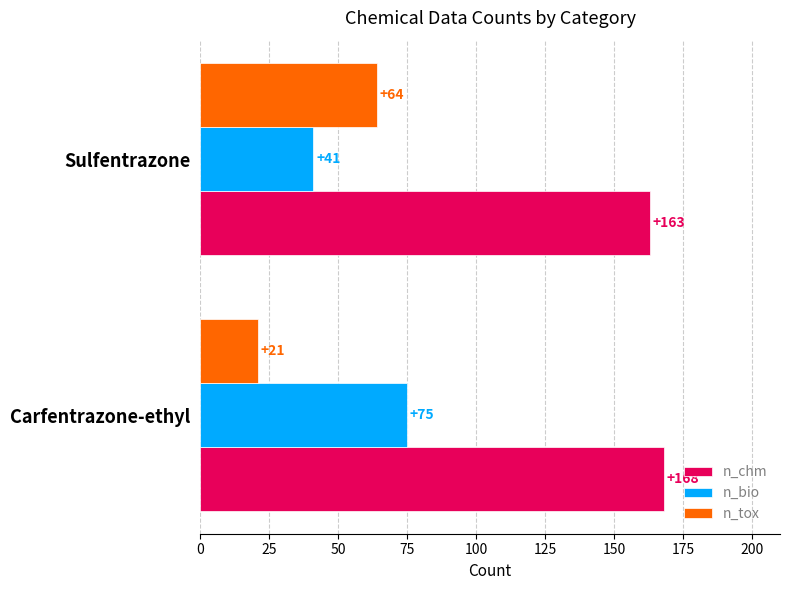

What is the approximate value of n_tox at Sulfentrazone?

64